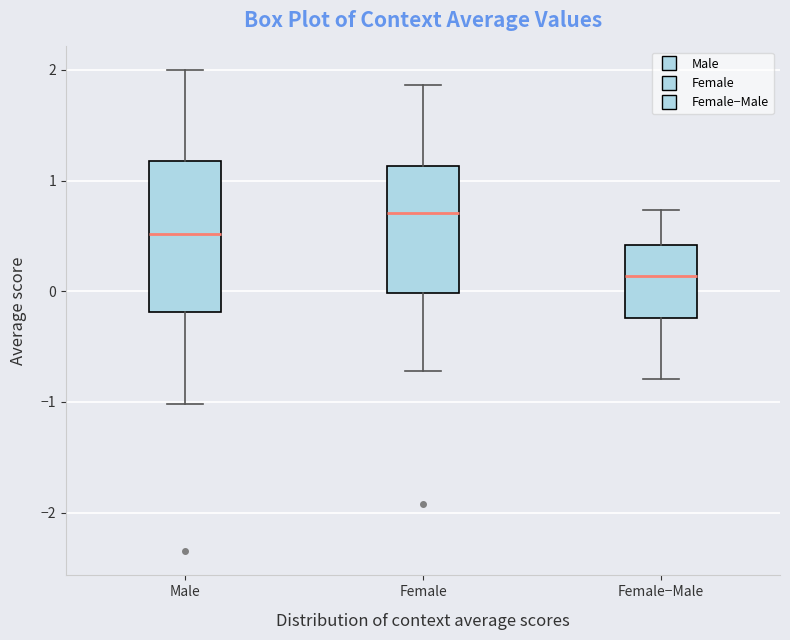

Reading left to right, transcribe this box plot: for each box, give where its median line is, the range the box spans, and where its two whiskers end, as read against the y-axis. The values are not printed on the chart, so give them approximately, as read against the axis.

Male: median 0.5, box -0.2 to 1.2, whiskers -1.0 to 2.0
Female: median 0.7, box 0.0 to 1.1, whiskers -0.7 to 1.9
Female−Male: median 0.1, box -0.2 to 0.4, whiskers -0.8 to 0.7